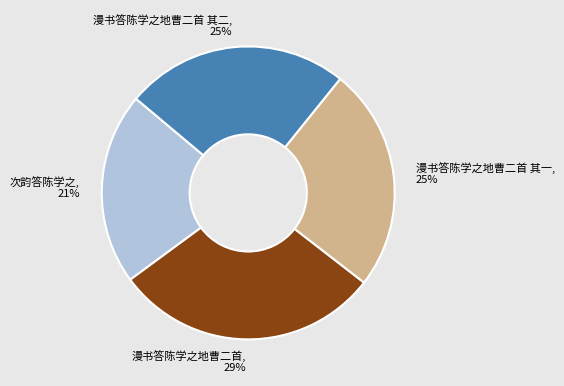

What percentage is the 漫书答陈学之地曹二首 其一 slice, to the nearest percent?

25%